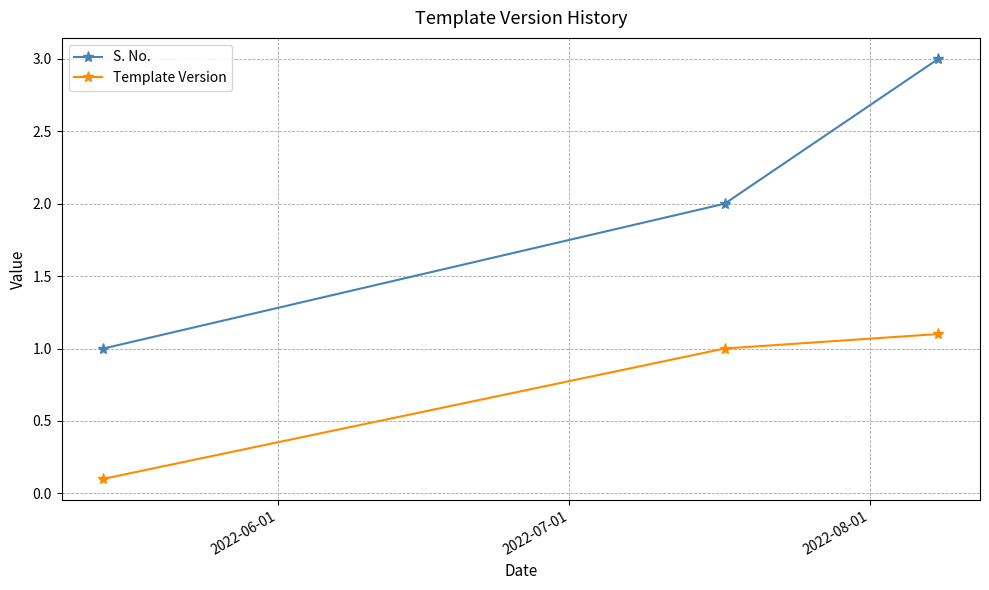

Reading left to right, transcribe all the data shown in this chart.

S. No.: 1.0	2.0	3.0
Template Version: 0.1	1.0	1.1